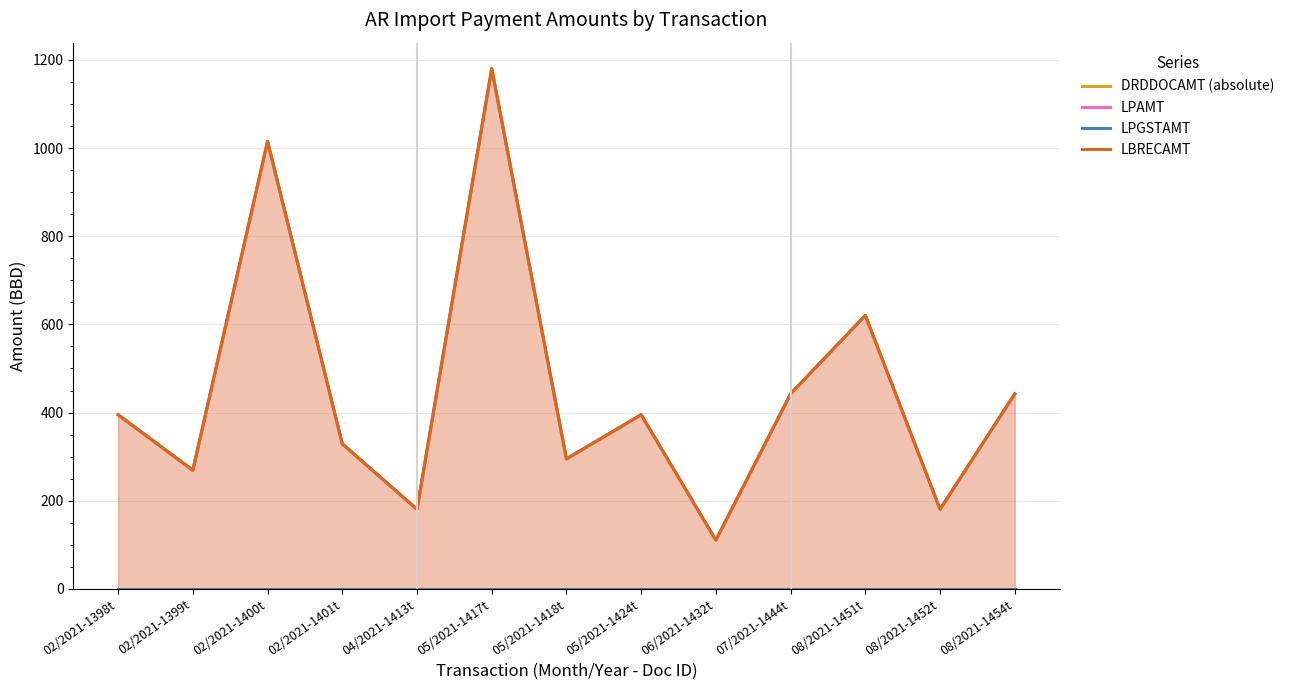

Reading left to right, list all the values displayed in this chart.

DRDDOCAMT (absolute): 02/2021-1398t=395.0	02/2021-1399t=269.0	02/2021-1400t=1015.0	02/2021-1401t=329.0	04/2021-1413t=180.5	05/2021-1417t=1180.0	05/2021-1418t=295.0	05/2021-1424t=395.0	06/2021-1432t=110.5	07/2021-1444t=442.4	08/2021-1451t=620.4	08/2021-1452t=180.5	08/2021-1454t=442.4
LPAMT: 02/2021-1398t=395.0	02/2021-1399t=269.0	02/2021-1400t=1015.0	02/2021-1401t=329.0	04/2021-1413t=180.5	05/2021-1417t=1180.0	05/2021-1418t=295.0	05/2021-1424t=395.0	06/2021-1432t=110.5	07/2021-1444t=442.4	08/2021-1451t=620.4	08/2021-1452t=180.5	08/2021-1454t=442.4
LPGSTAMT: 02/2021-1398t=0.0	02/2021-1399t=0.0	02/2021-1400t=0.0	02/2021-1401t=0.0	04/2021-1413t=0.0	05/2021-1417t=0.0	05/2021-1418t=0.0	05/2021-1424t=0.0	06/2021-1432t=0.0	07/2021-1444t=0.0	08/2021-1451t=0.0	08/2021-1452t=0.0	08/2021-1454t=0.0
LBRECAMT: 02/2021-1398t=395.0	02/2021-1399t=269.0	02/2021-1400t=1015.0	02/2021-1401t=329.0	04/2021-1413t=180.5	05/2021-1417t=1180.0	05/2021-1418t=295.0	05/2021-1424t=395.0	06/2021-1432t=110.5	07/2021-1444t=442.4	08/2021-1451t=620.4	08/2021-1452t=180.5	08/2021-1454t=442.4